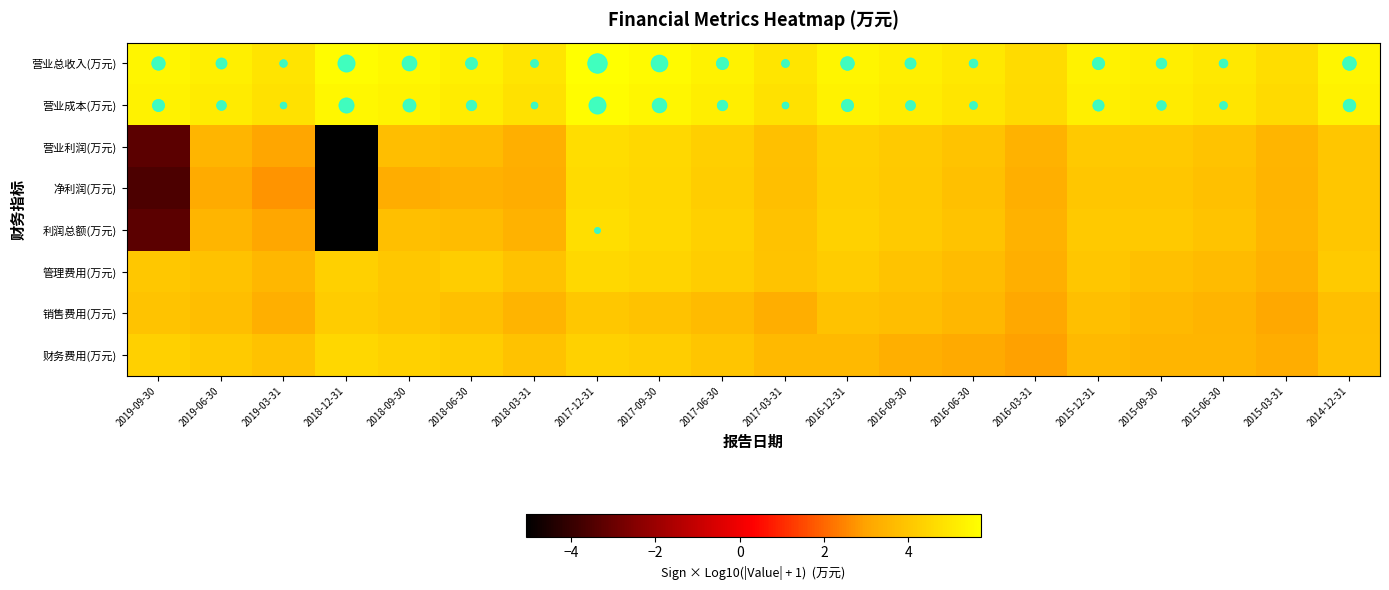

Which has a higher value, 2018-03-31 or 2015-06-30?

2015-06-30